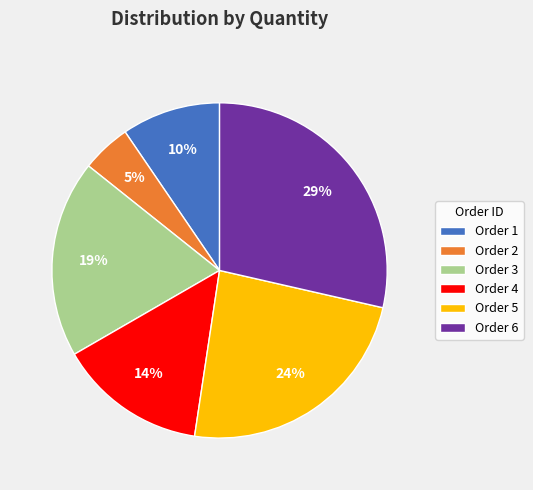

To the nearest percent, what is the combined percentage of Order 4 and Order 3?

33%